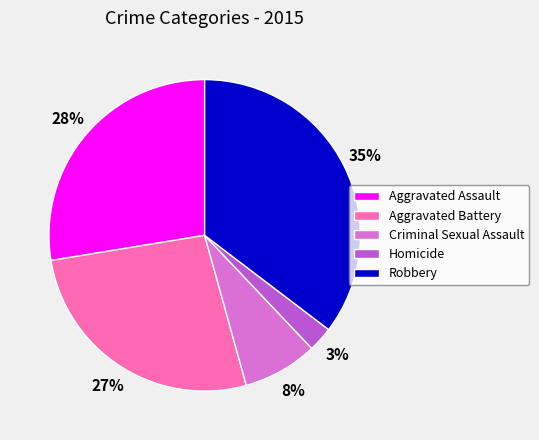

What is the smallest slice in the pie chart?

Homicide